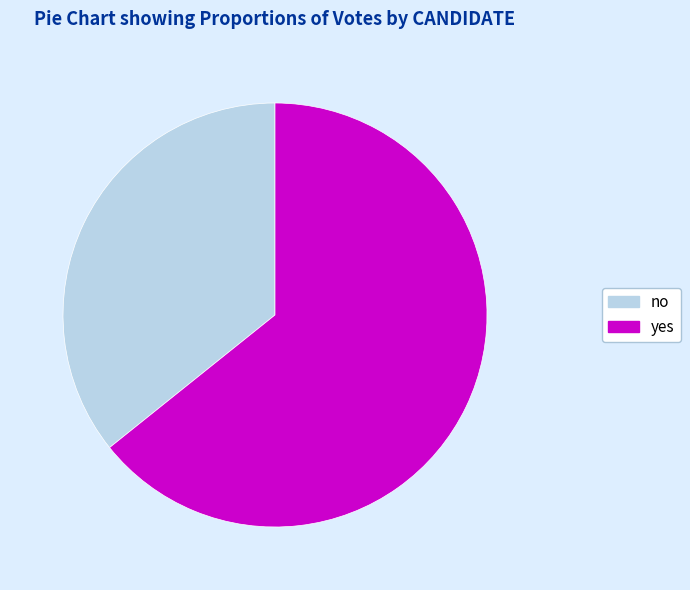

The no slice represents 36% of the pie. True or false?

True